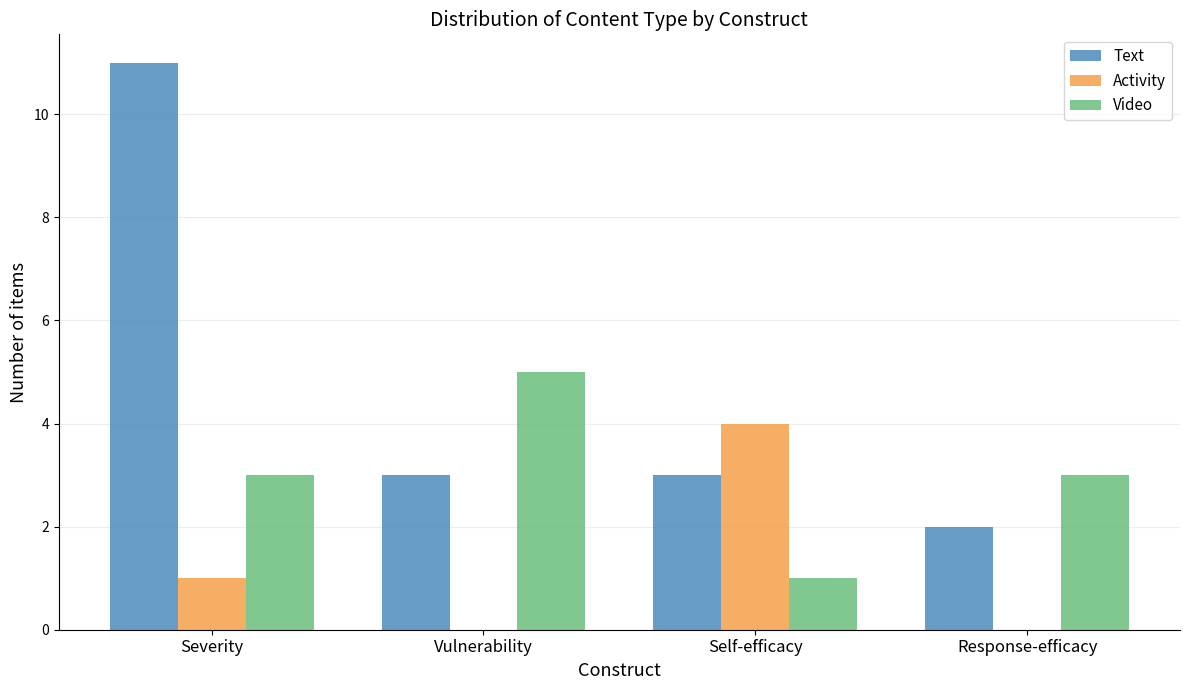

Are the bars grouped side by side (vs. stacked)?

Yes